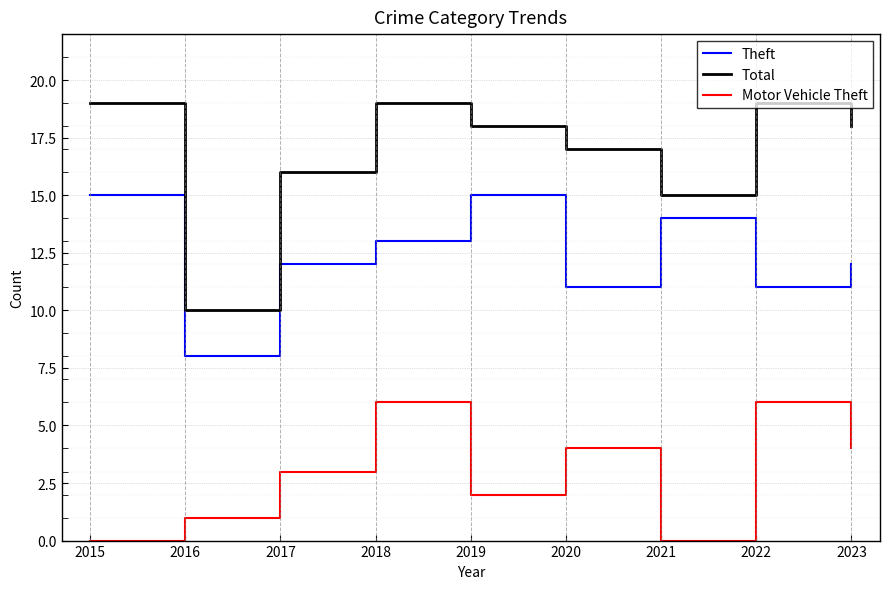

At which category is the sum across all series the highest?

2018